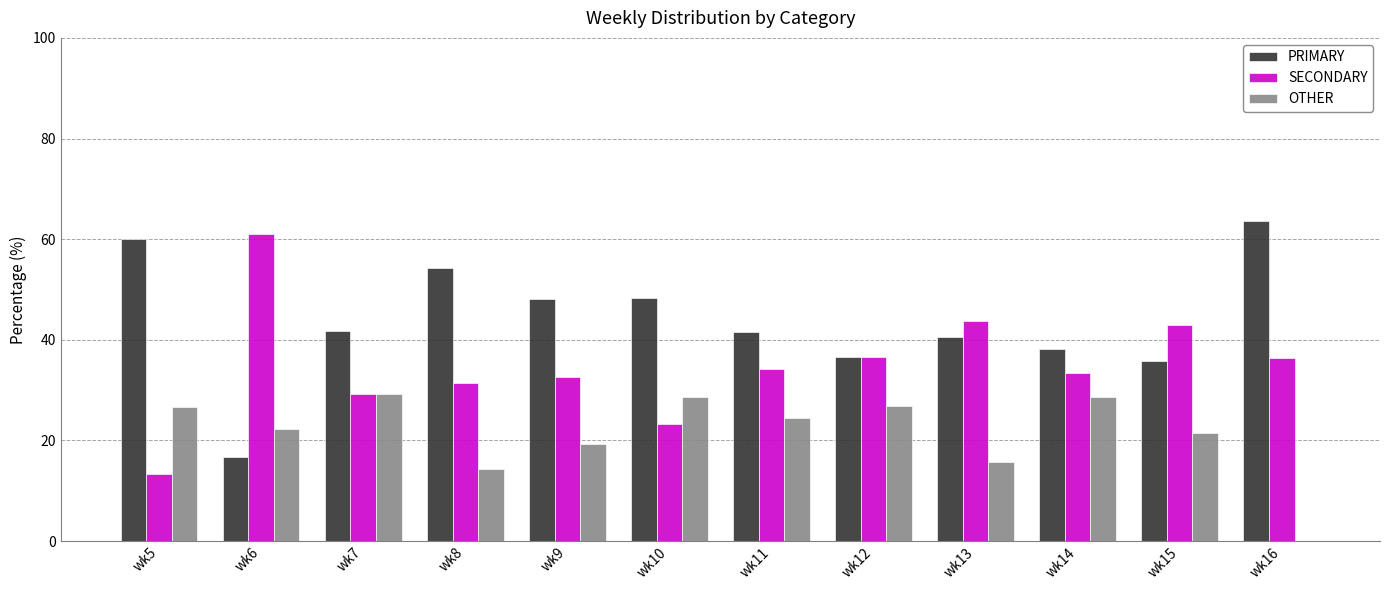

Is it true that PRIMARY equals 35.7 at wk15?

True